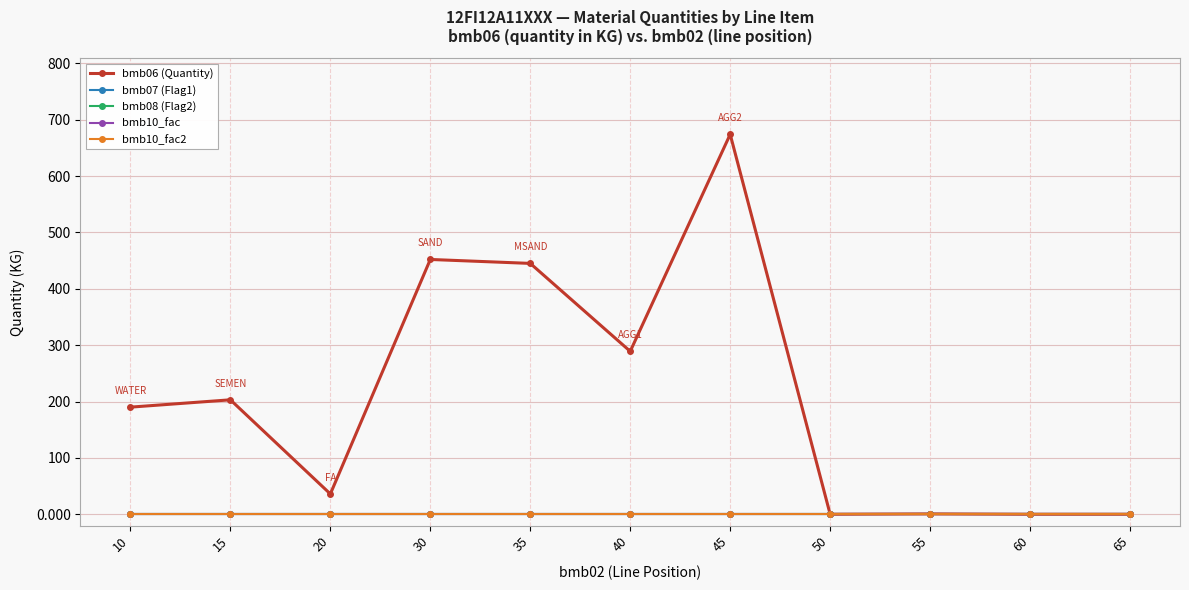

Is it true that bmb06 (Quantity) equals 671.5 at 30?

False